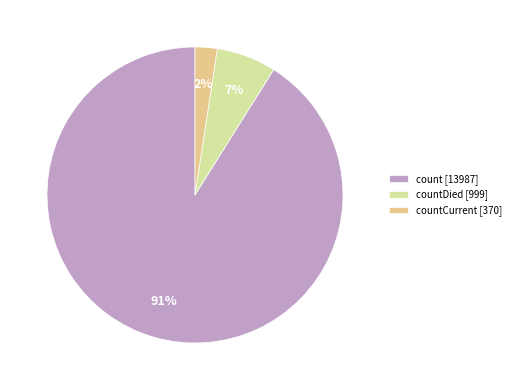

Is countCurrent [370] the majority of the pie?

No